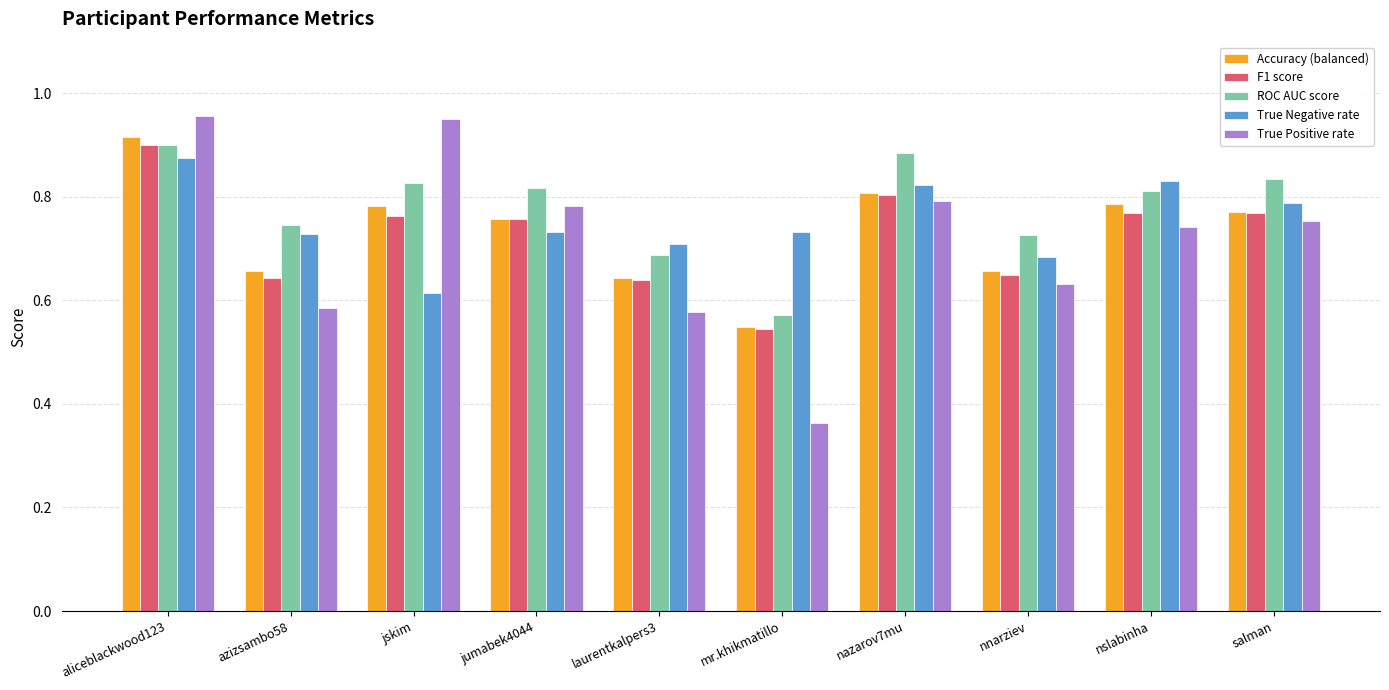

Between jumabek4044 and nslabinha, which series saw the biggest shift?

True Negative rate